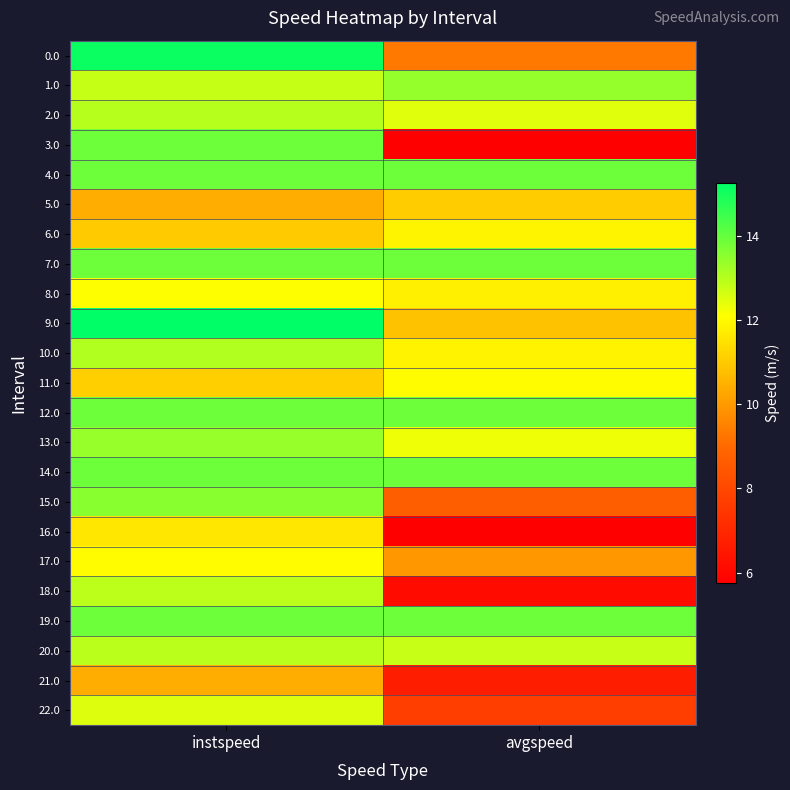

Rank the series at avgspeed from highest to lowest value.

4.0, 7.0, 12.0, 14.0, 19.0, 1.0, 20.0, 2.0, 13.0, 11.0, 6.0, 10.0, 8.0, 5.0, 9.0, 17.0, 0.0, 15.0, 22.0, 21.0, 18.0, 3.0, 16.0